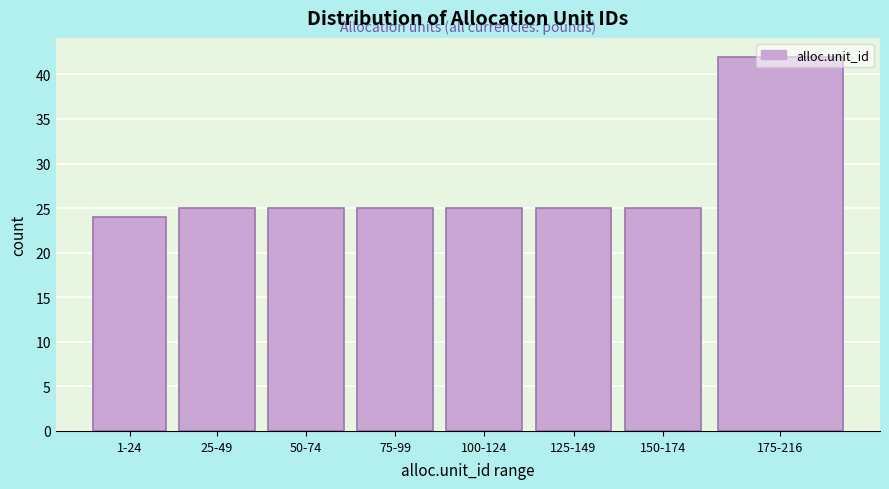

What is the average value?

27